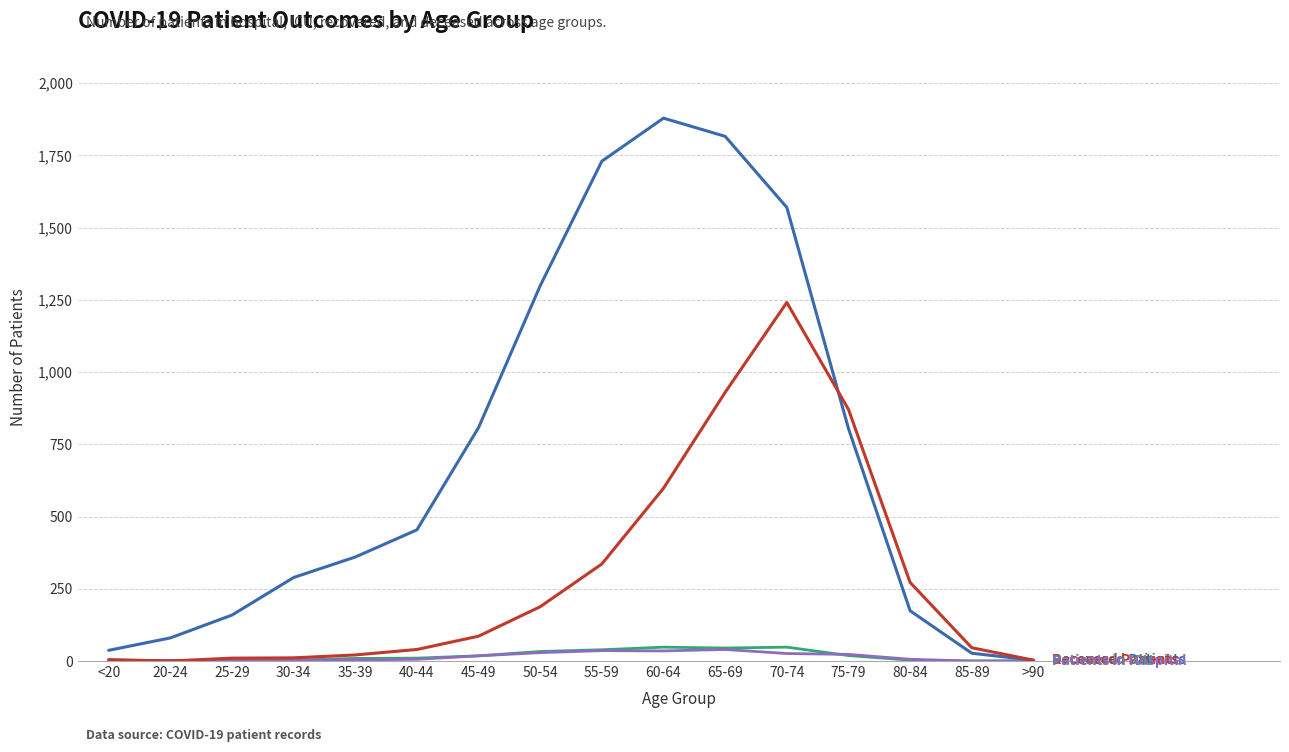

What is the greatest value displayed?

1879